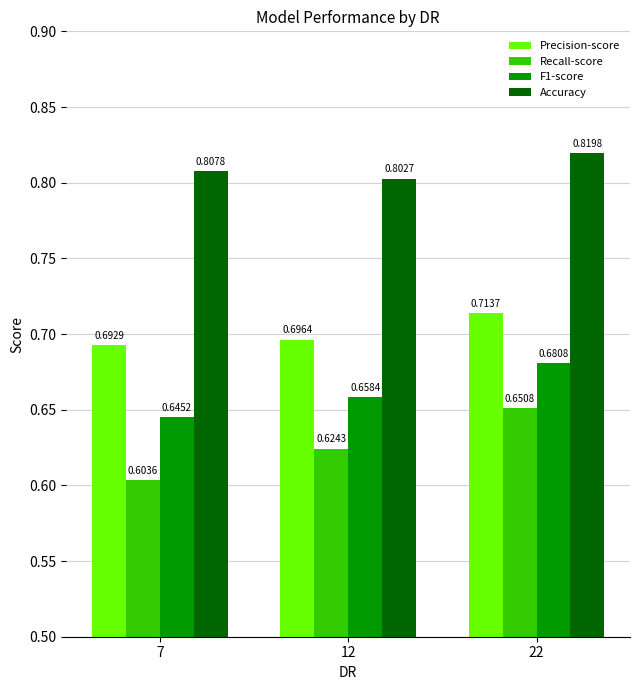

The value of Precision-score at 22 is 0.3. True or false?

False